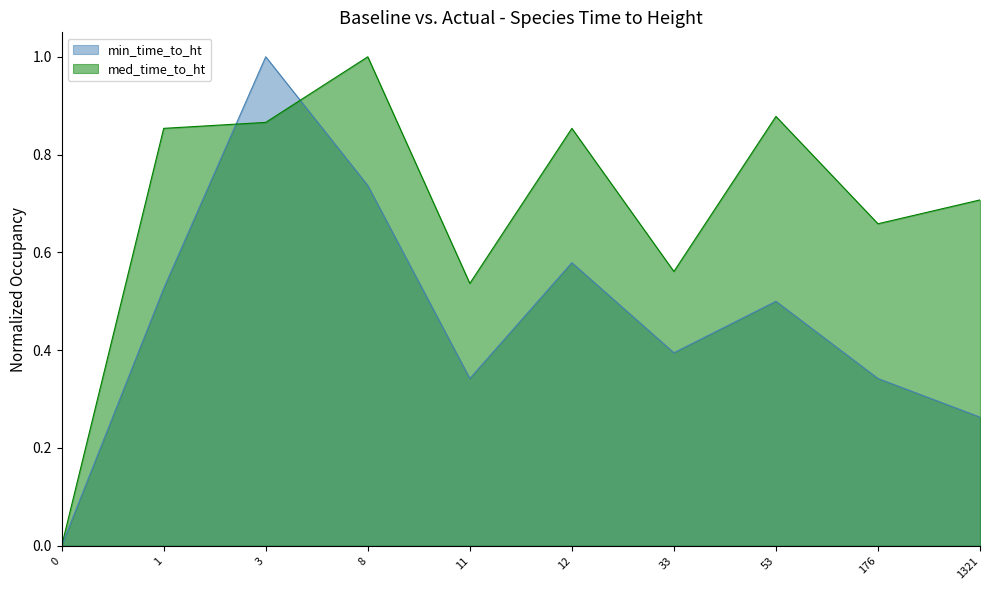

True or false: min_time_to_ht and med_time_to_ht cross at least once.

True